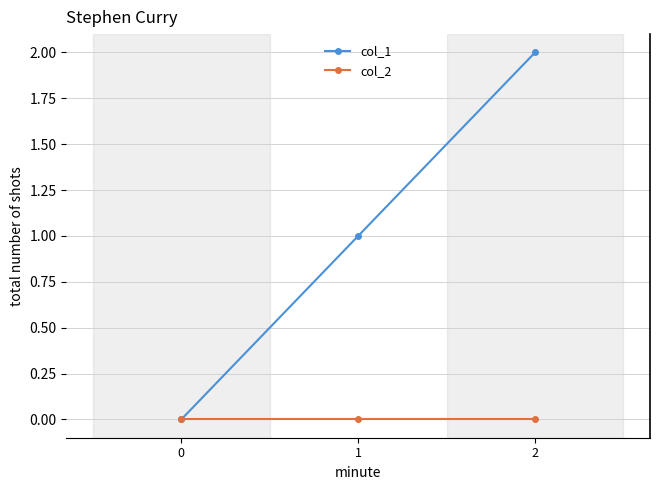

Which series has the largest range (max minus min)?

col_1